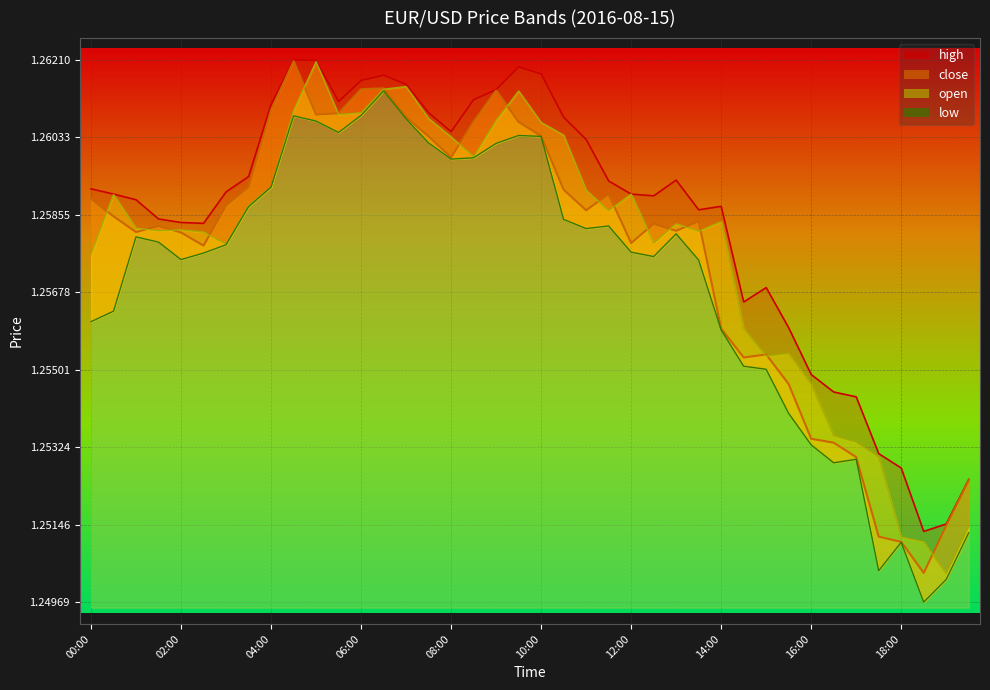

What is the sum of all low values?

50.3